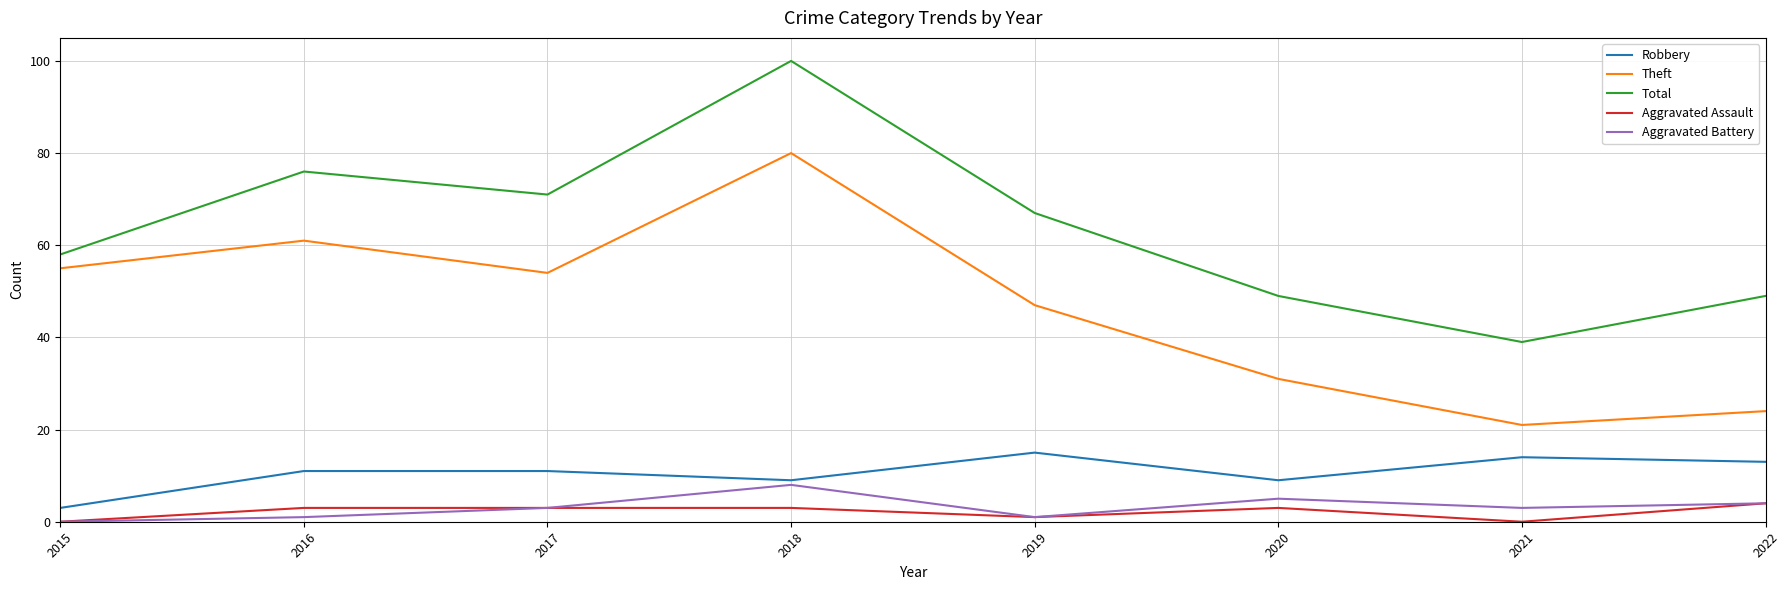

Is this an area chart (filled region under the line)?

No